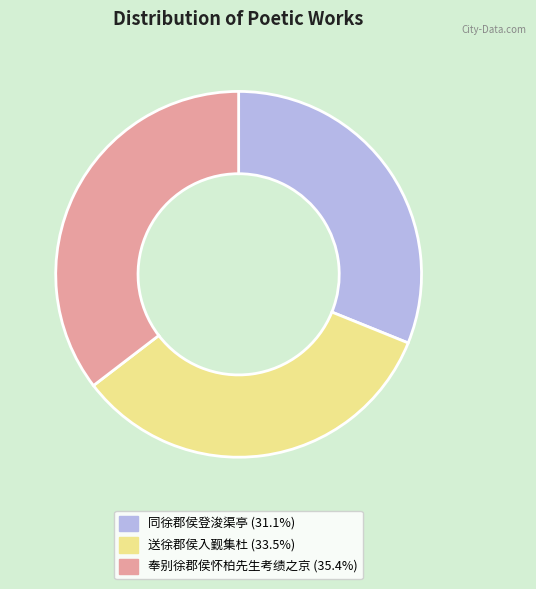

Do 奉别徐郡侯怀柏先生考绩之京 (35.4%) and 同徐郡侯登浚渠亭 (31.1%) together represent more than half of the pie?

Yes